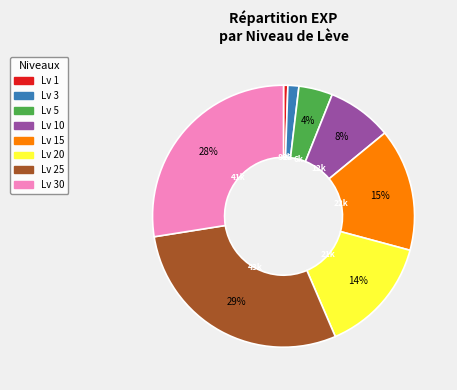

Is there any slice that represents more than half of the pie?

No